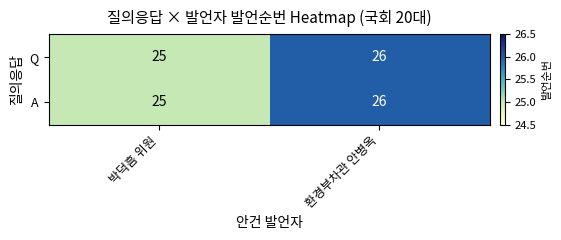

At which category is the sum across all series the highest?

환경부차관 안병옥